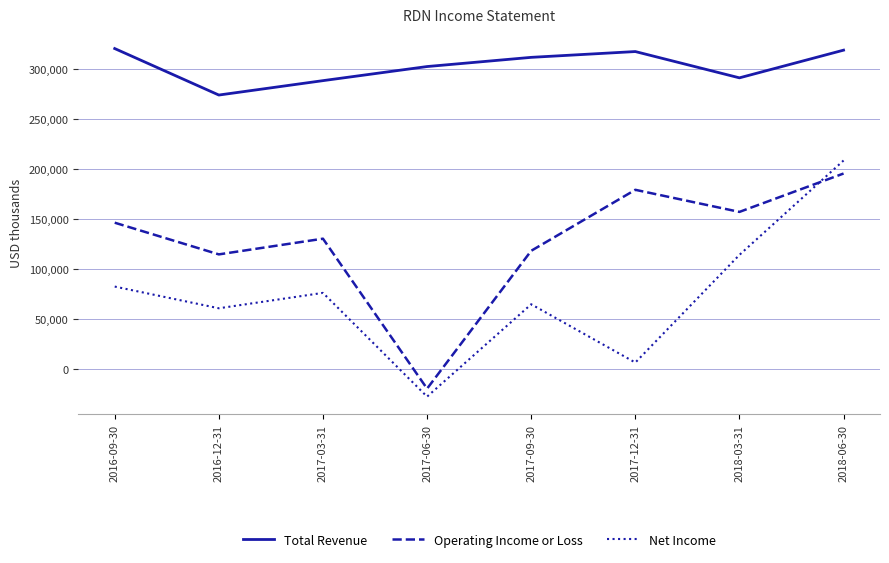

The Total Revenue series shows 146257 at 2016-12-31. True or false?

False